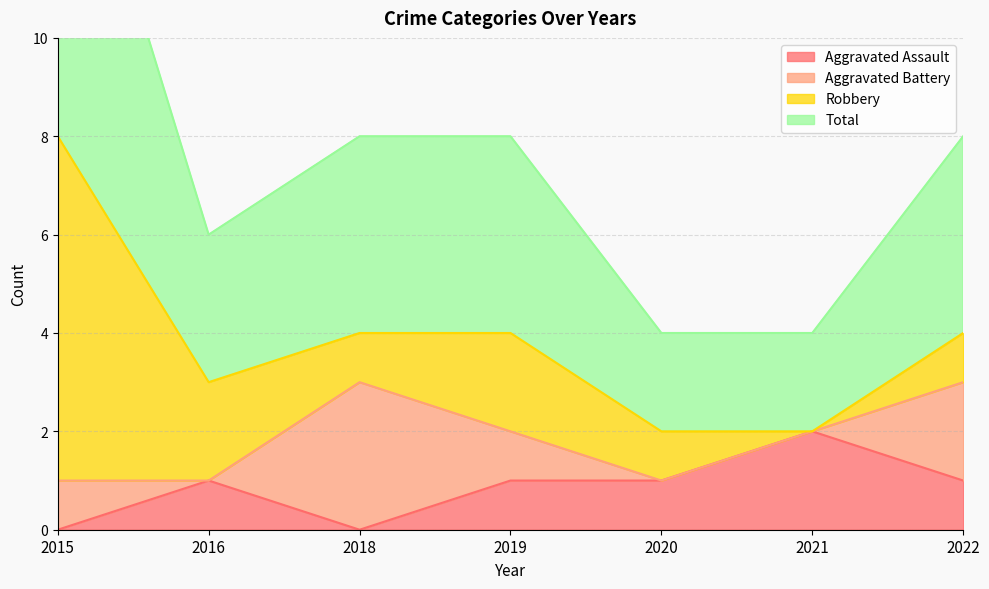

List the labels in order of Total value, largest first.

2015, 2018, 2019, 2022, 2016, 2020, 2021